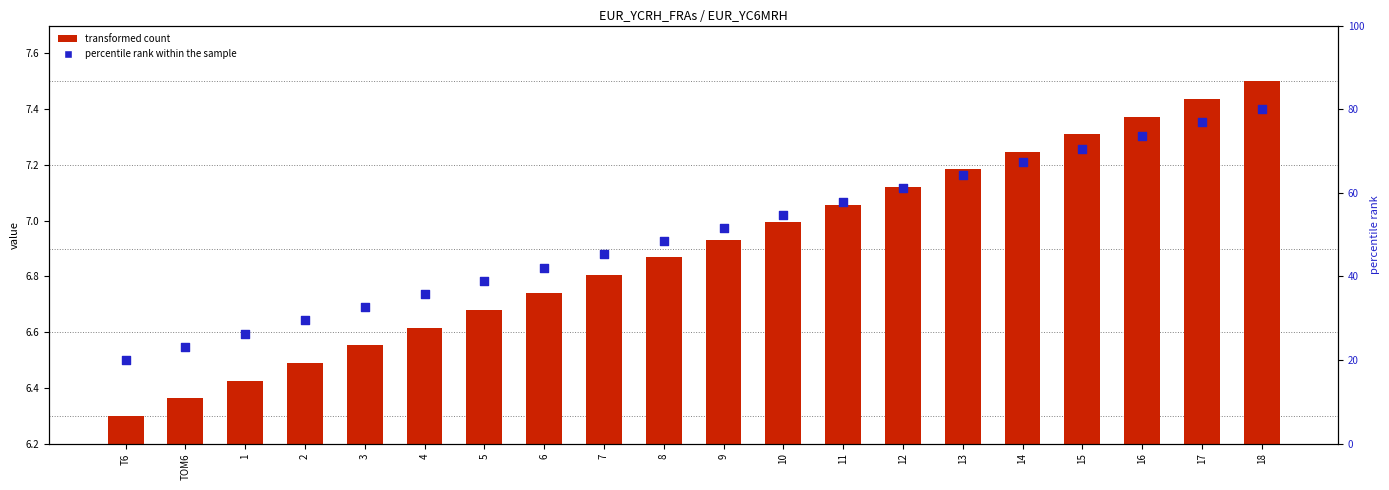

At which category is the sum across all series the highest?

18